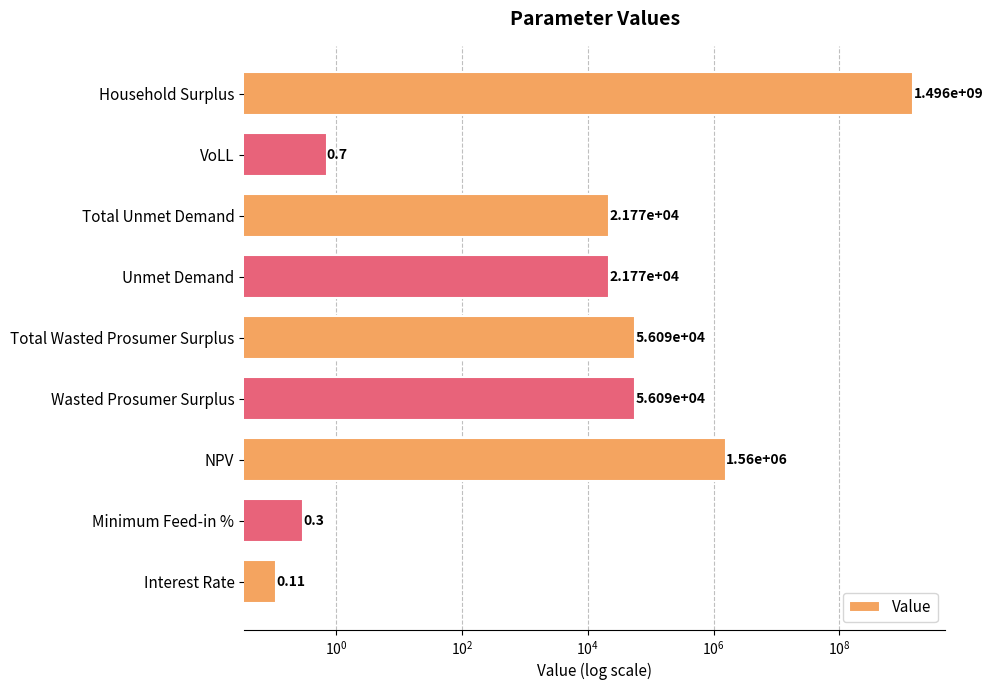

What is the value of the 8th bar from the left?

0.7